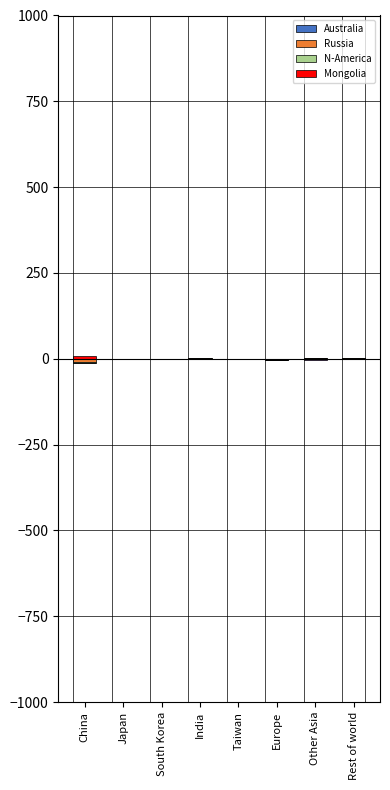

What is the greatest value displayed?

8.0